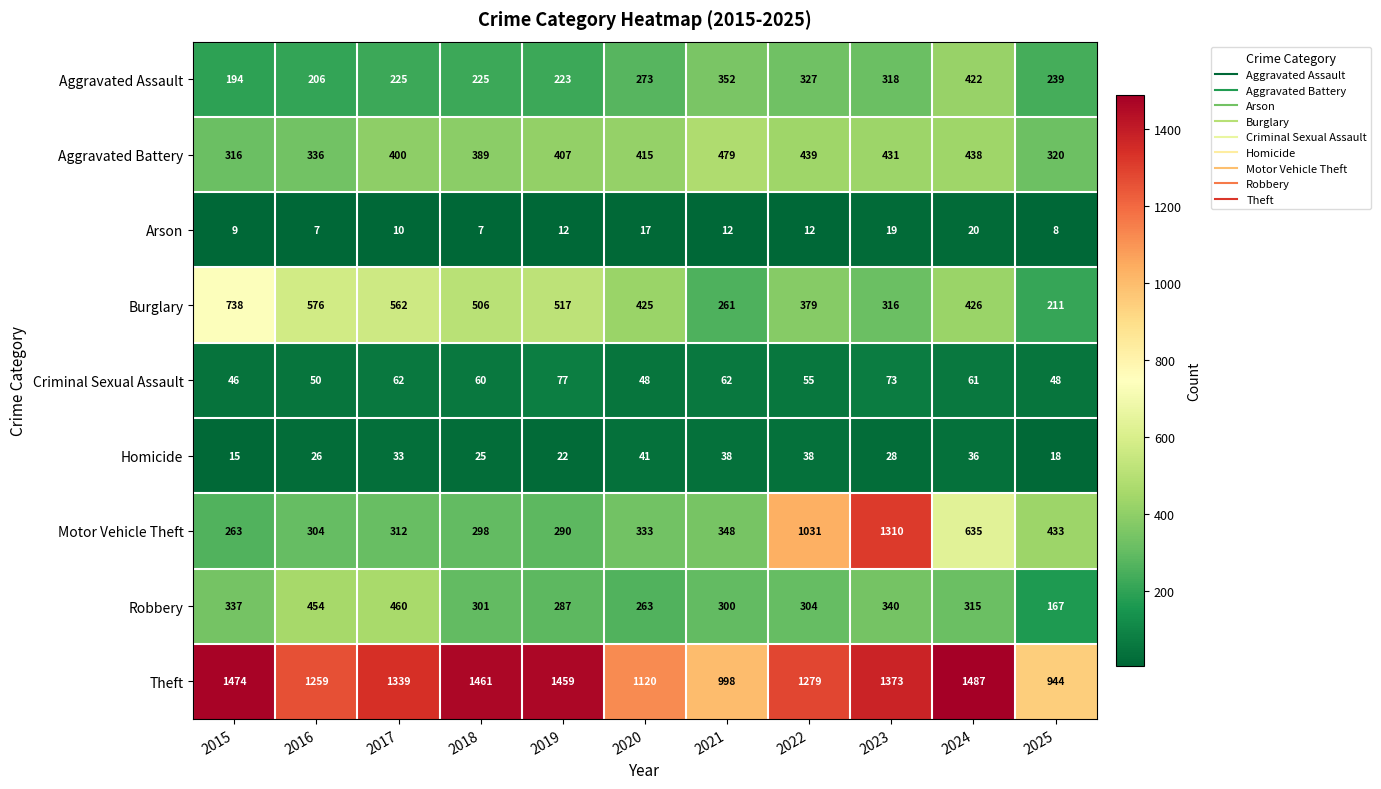

What is the greatest value displayed?

1487